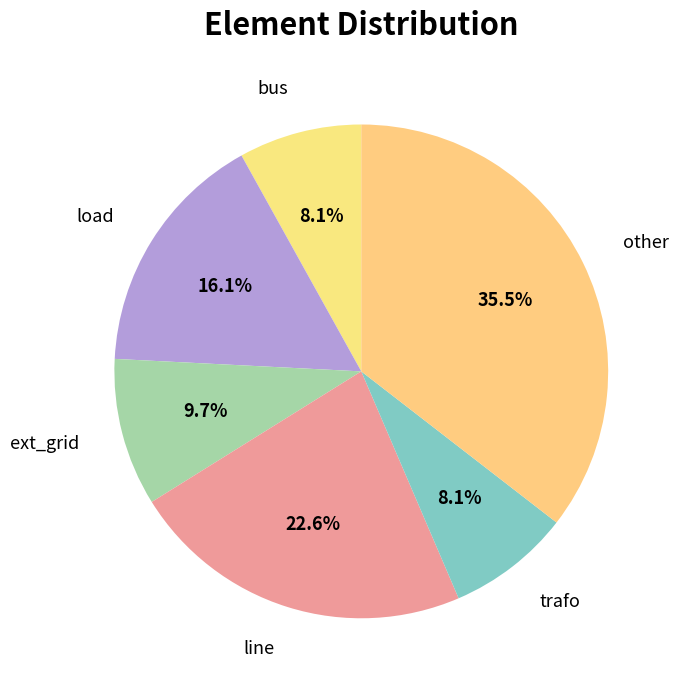

True or false: load accounts for 16% of the total.

True